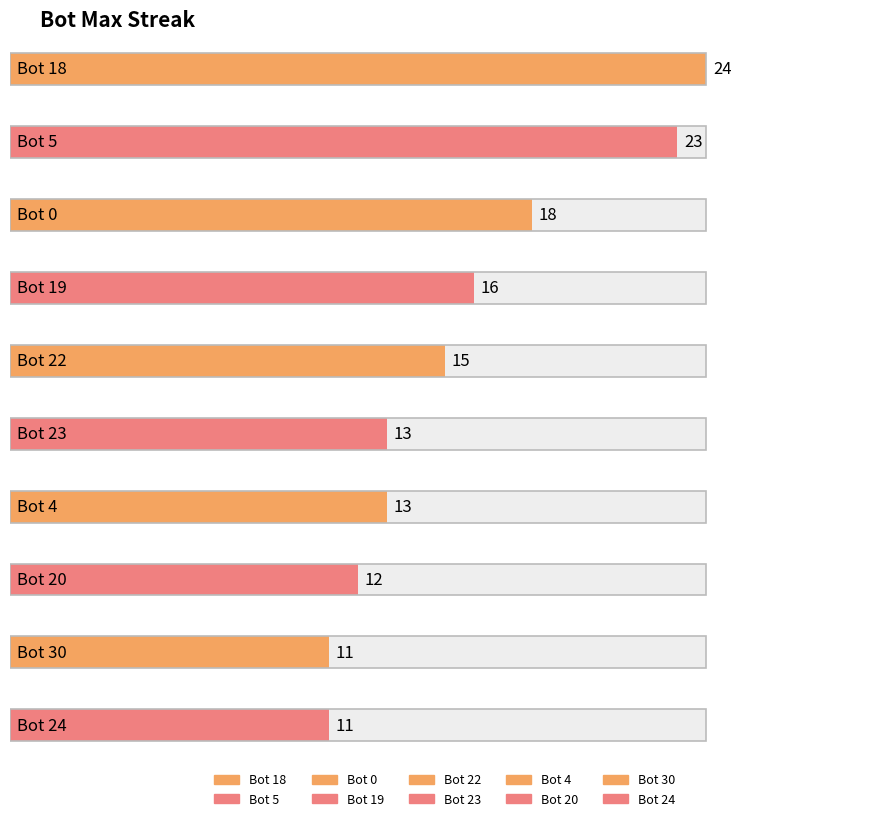

At which label is the value closest to 14?

22